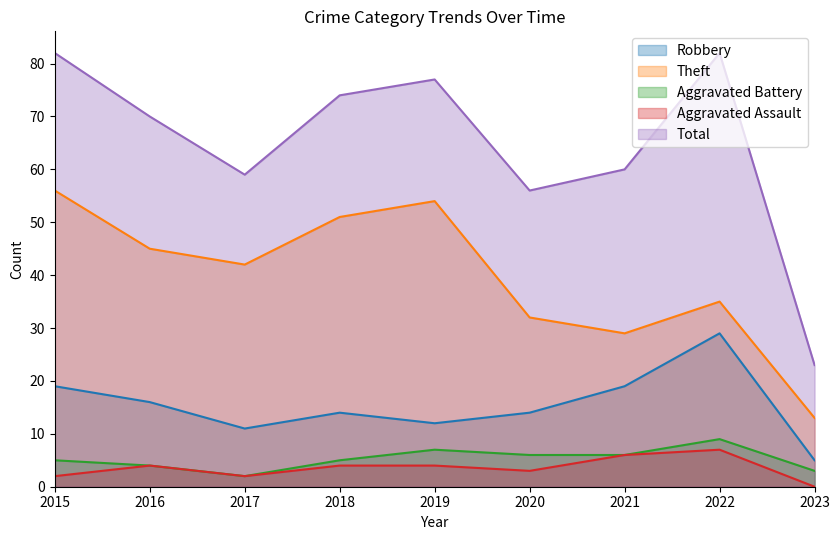

How many interior local peaks does the Robbery series have?

2